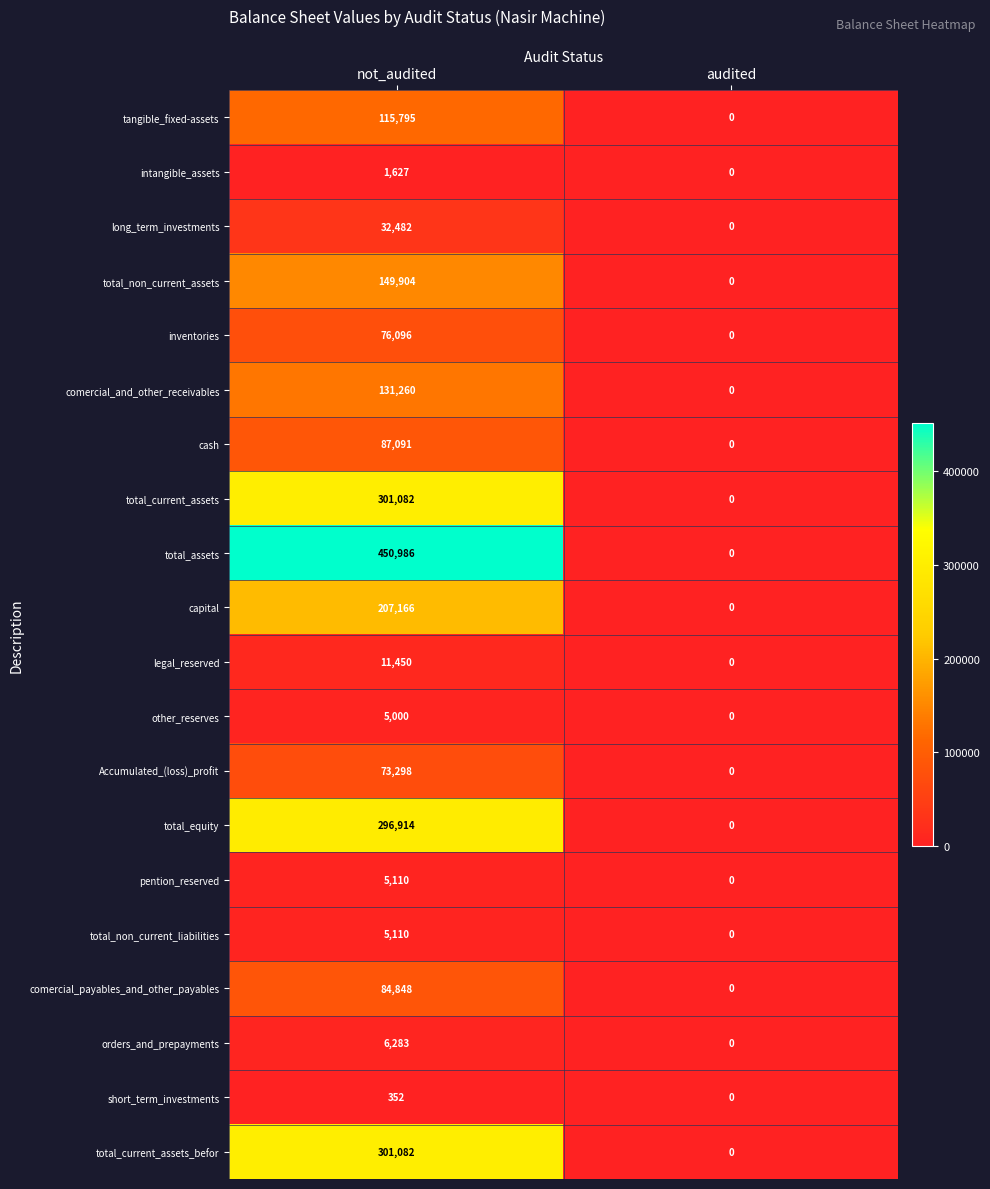

How many positive values does the comercial_and_other_receivables series have?

1